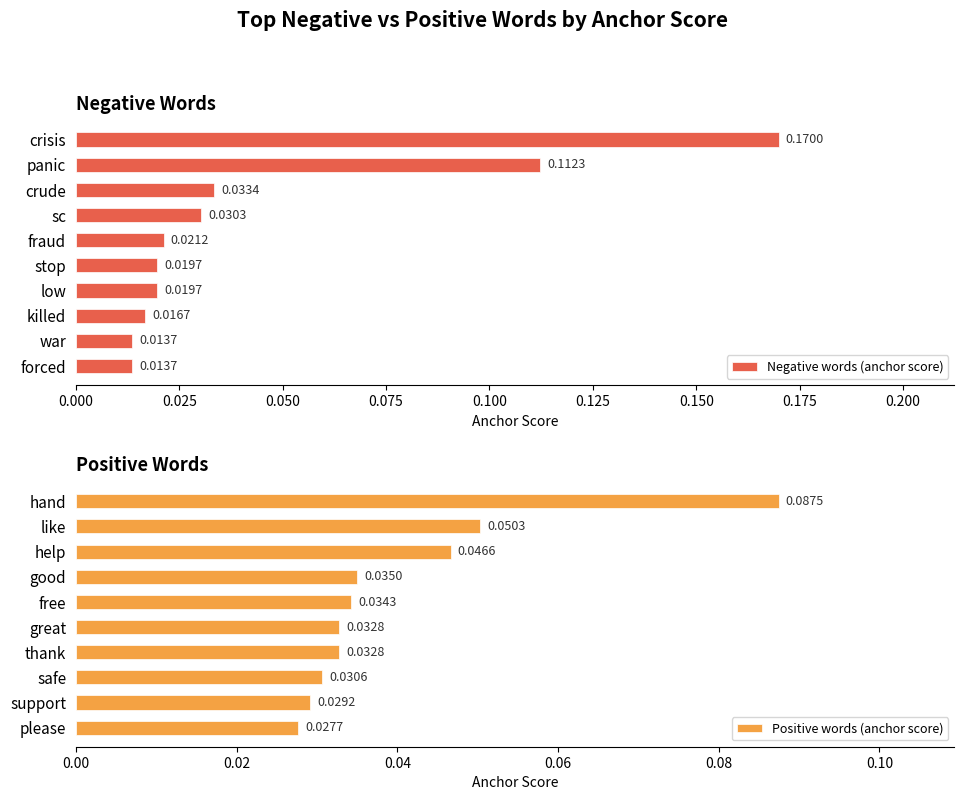

Between 0.075 and 0.175, which series saw the biggest shift?

Negative words (anchor score)